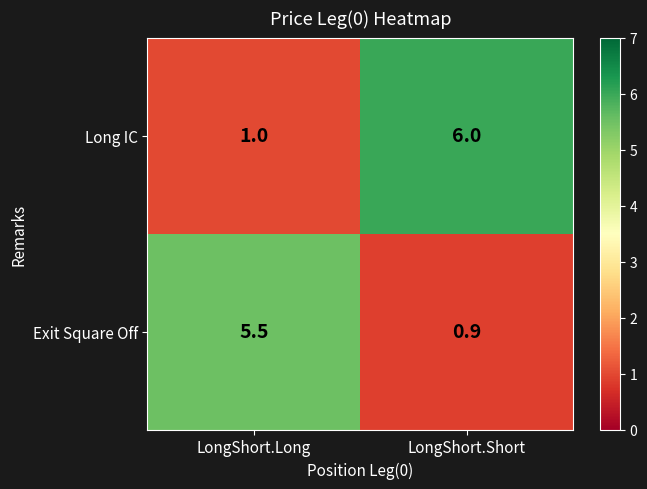

The value of Long IC at LongShort.Short is 2.6. True or false?

False